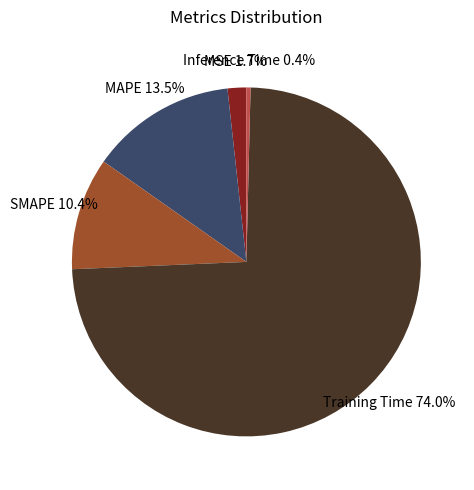

Which slice is the largest?

Training Time